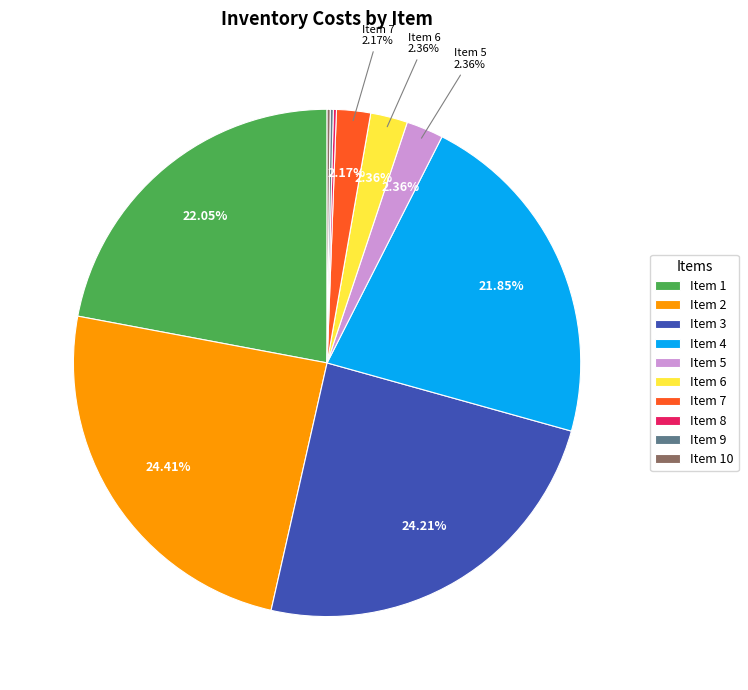

What is the largest slice in the pie chart?

2